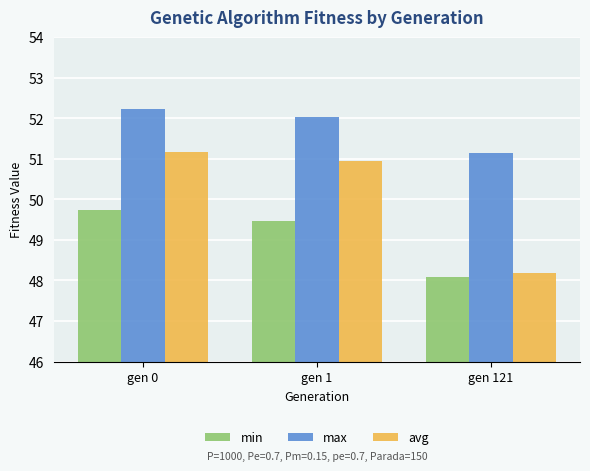

Which series has the widest spread of values?

avg